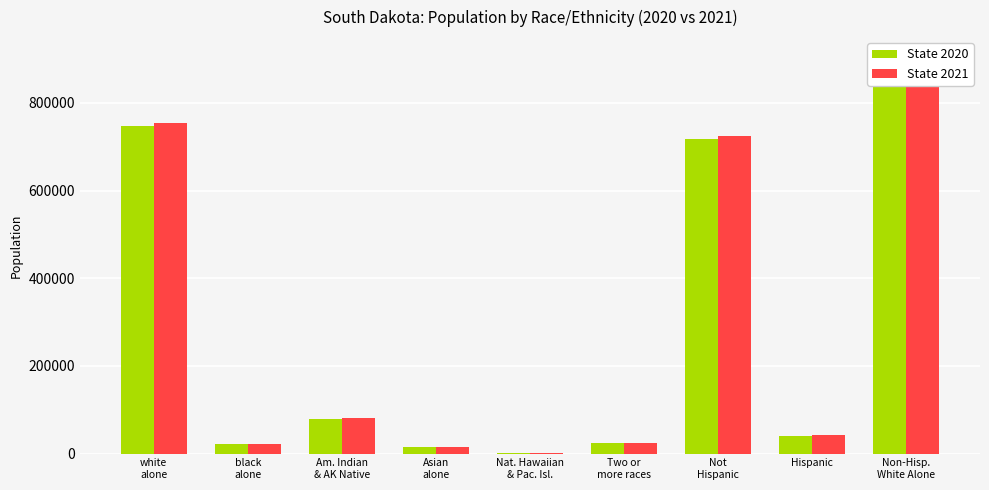

At which category is the sum across all series the highest?

Non-Hisp.
White Alone